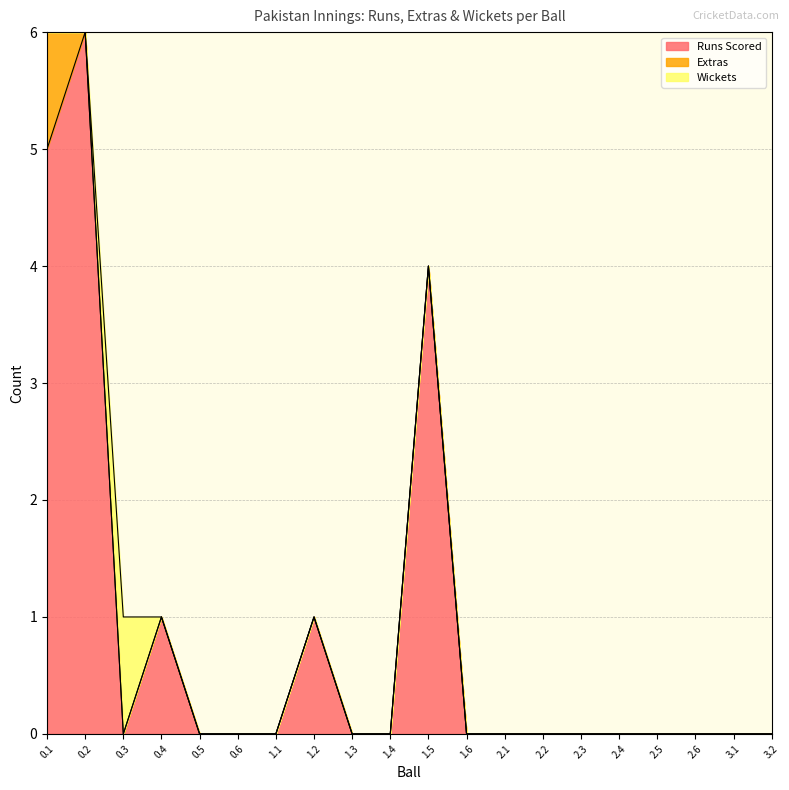

Is it true that Runs Scored equals -3 at 2.2?

False